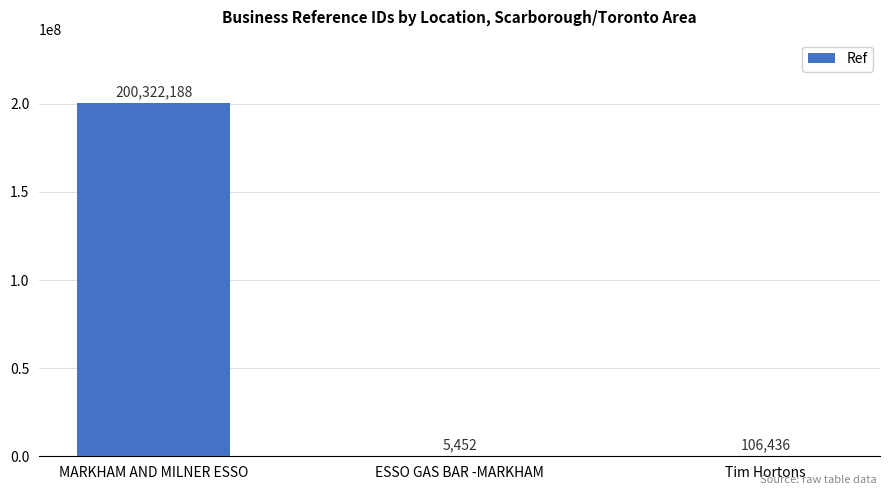

What is the difference between the values at ESSO GAS BAR -MARKHAM and MARKHAM AND MILNER ESSO?

200316736